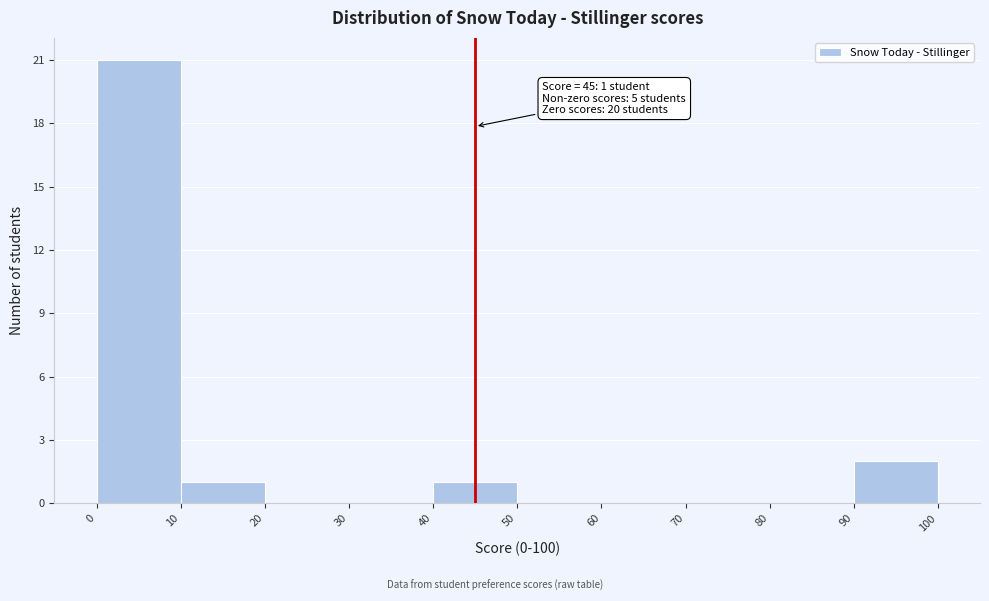

Which range on the x-axis has the tallest bar?

0 to 10